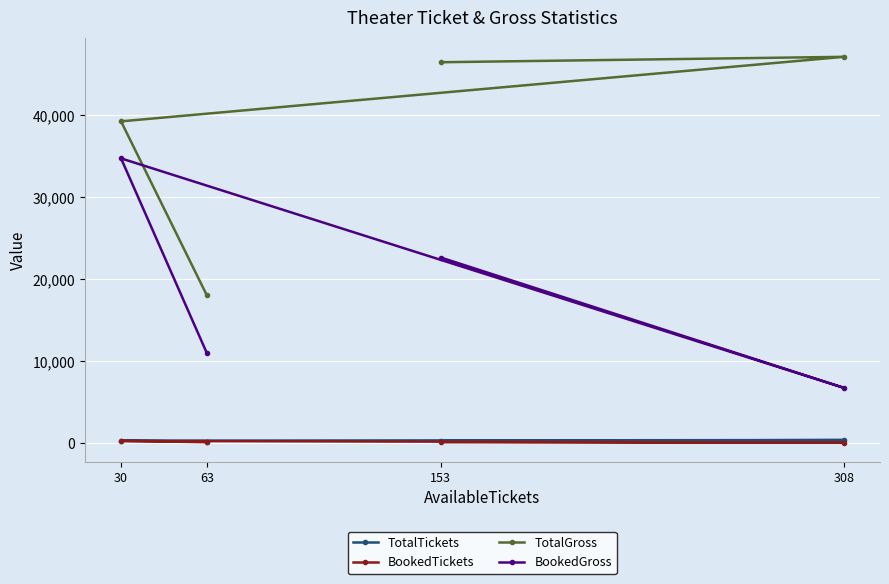

True or false: BookedGross and TotalTickets cross at least once.

False